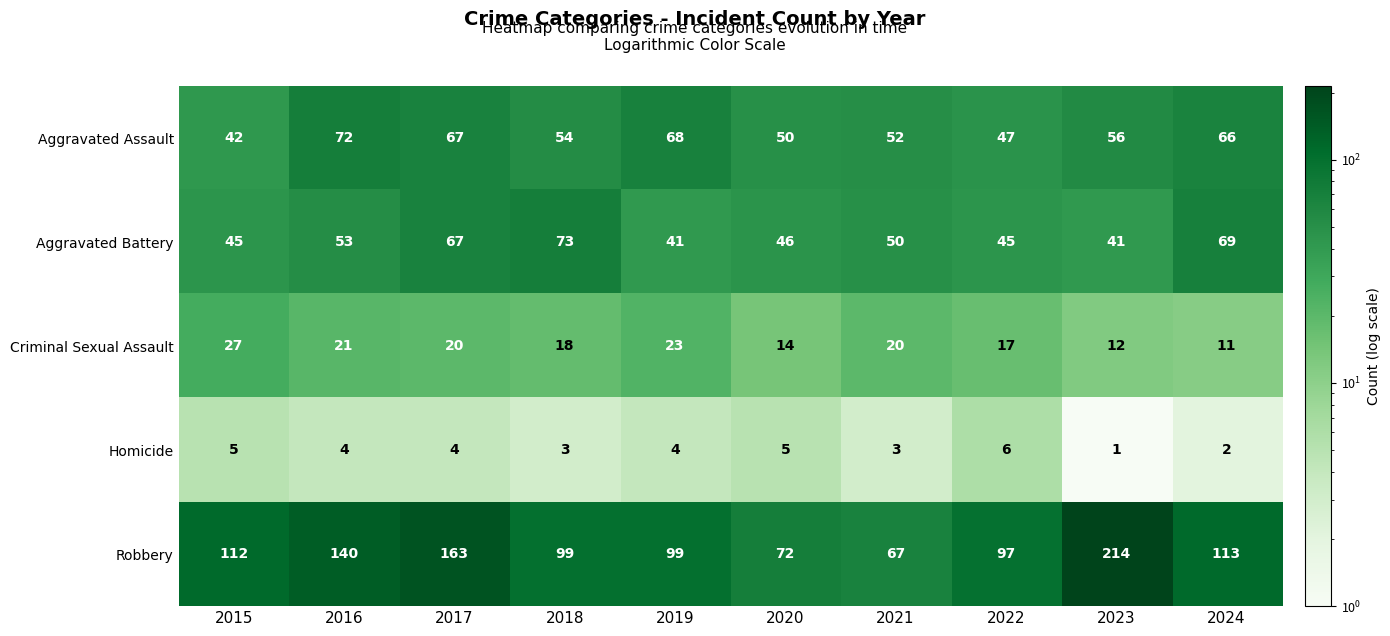

What is the difference between the highest and lowest values at 2015?

107